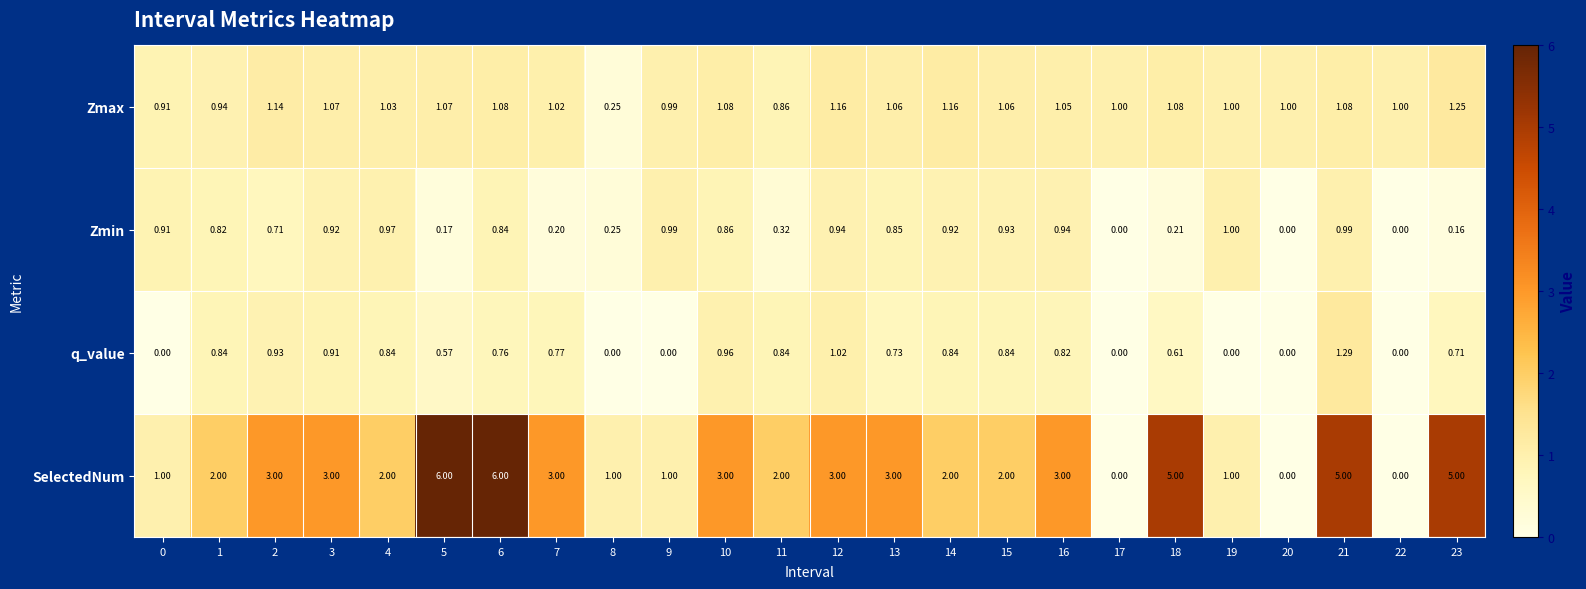

Which series has the largest total across all categories?

SelectedNum